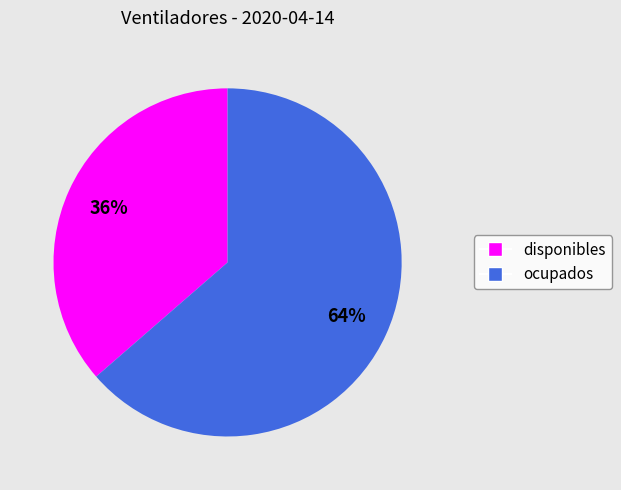

Do disponibles and ocupados together represent more than half of the pie?

Yes